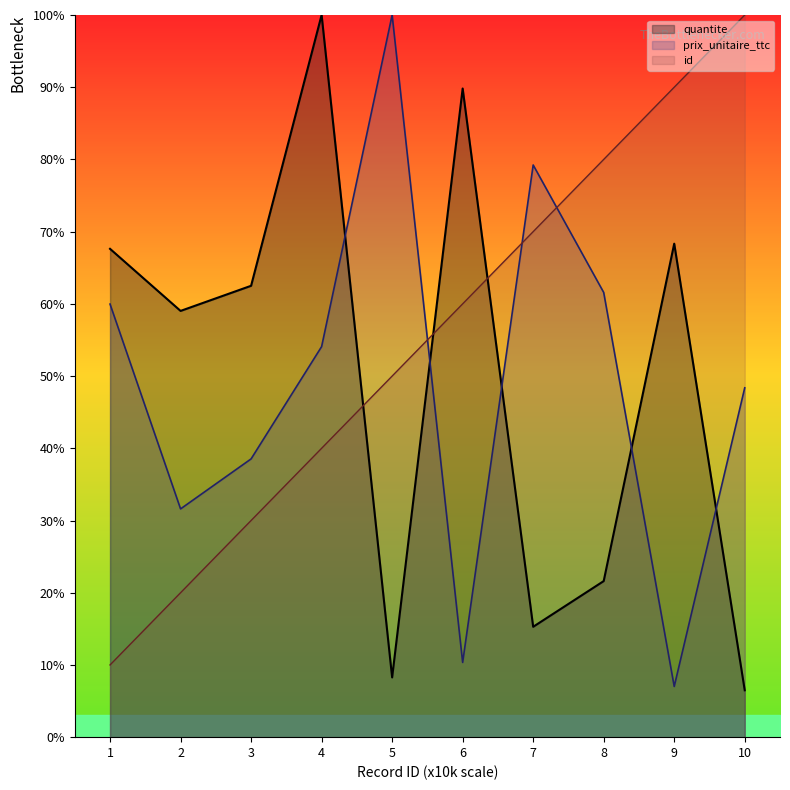

What are all the series names shown in the legend?

quantite, prix_unitaire_ttc, id